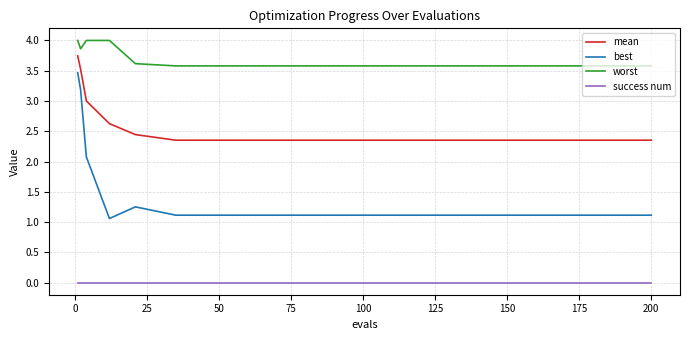

Which series has the largest total across all categories?

worst